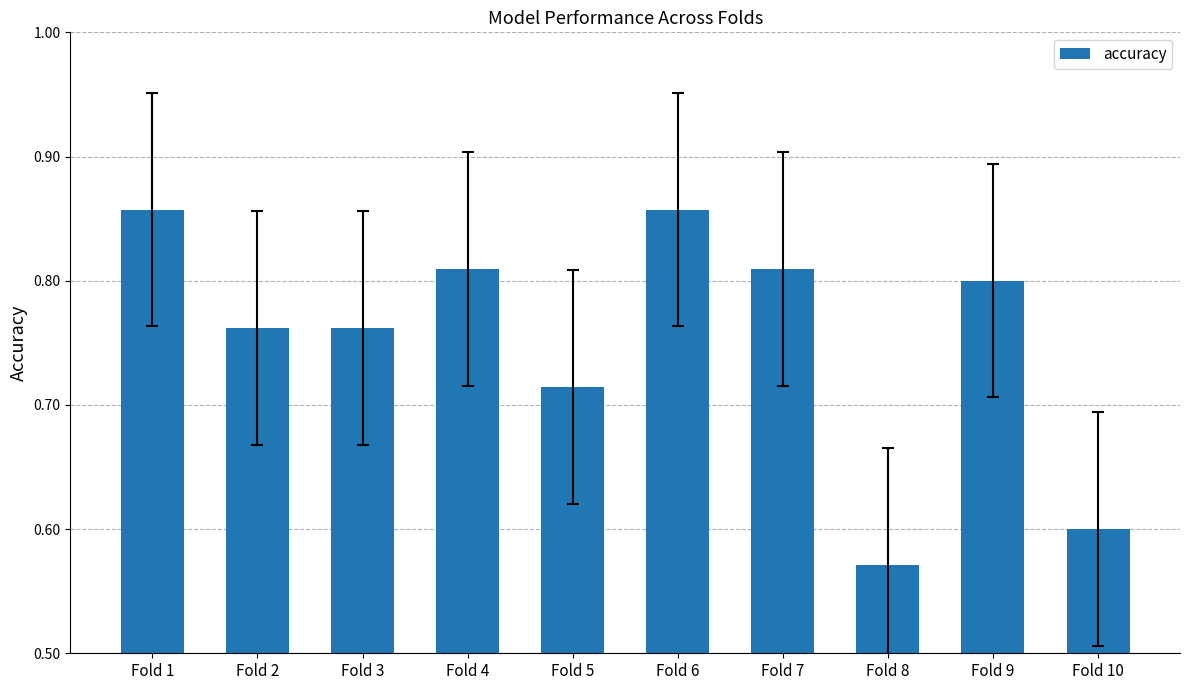

How many values are between 0 and 1?

10